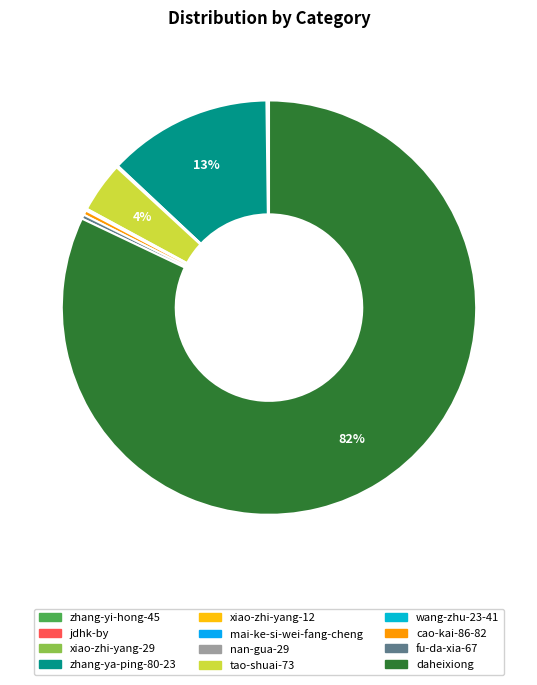

Is wang-zhu-23-41 the majority of the pie?

No